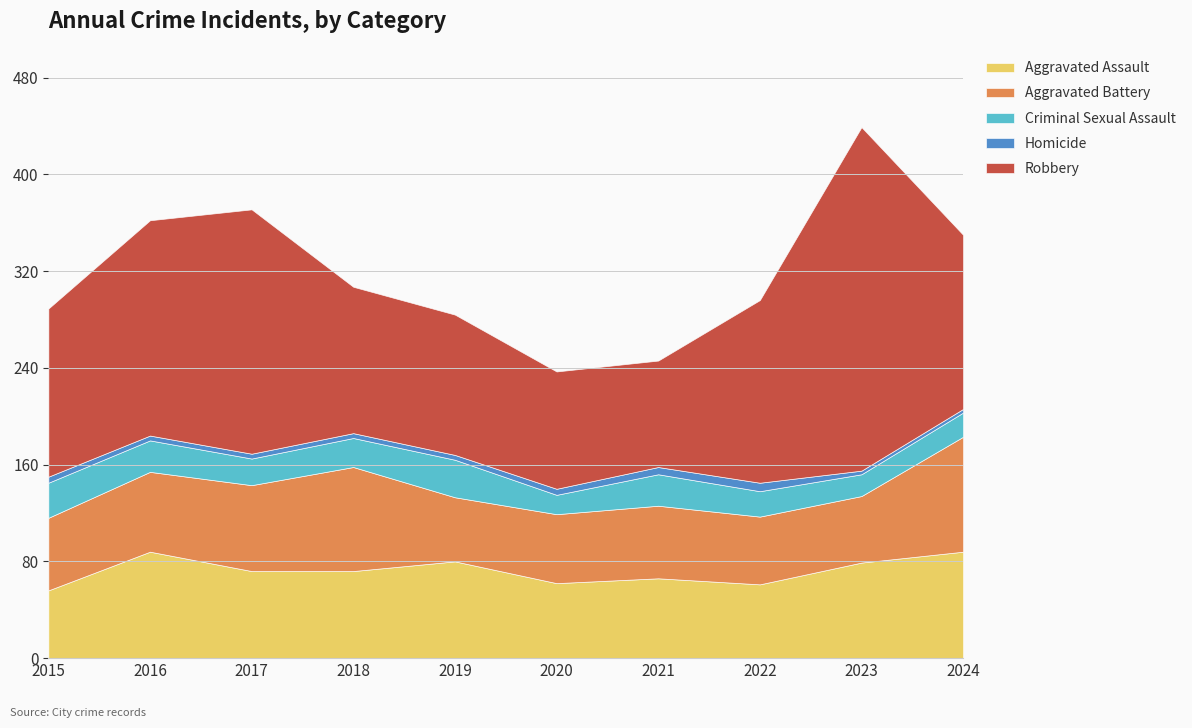

True or false: Criminal Sexual Assault and Aggravated Assault cross at least once.

False